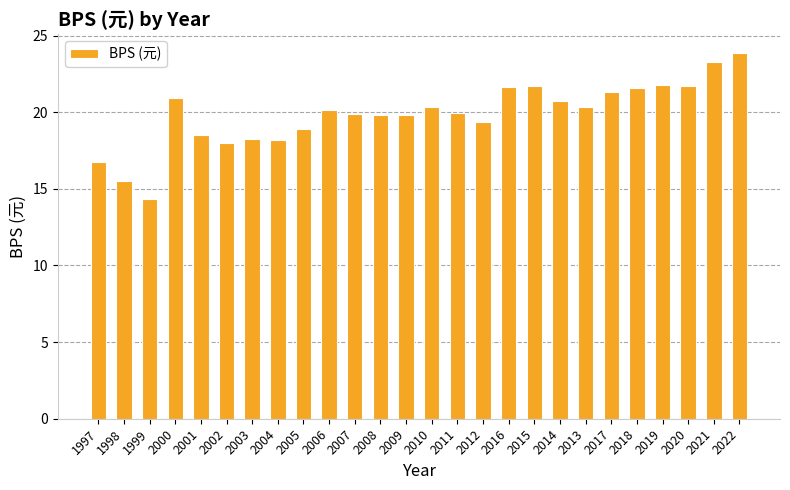

What is the average value?

19.9